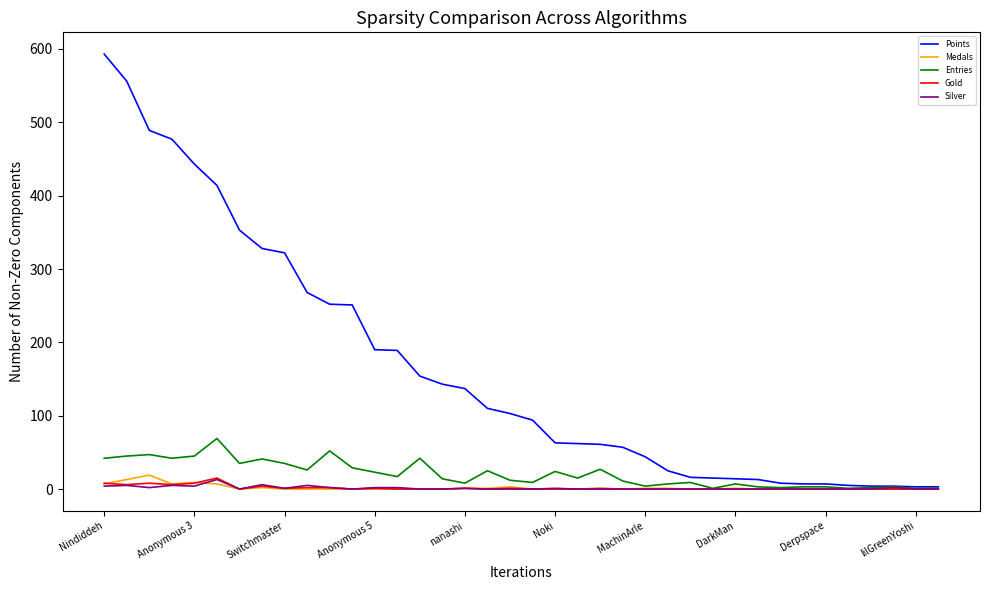

Which series has the widest spread of values?

Points